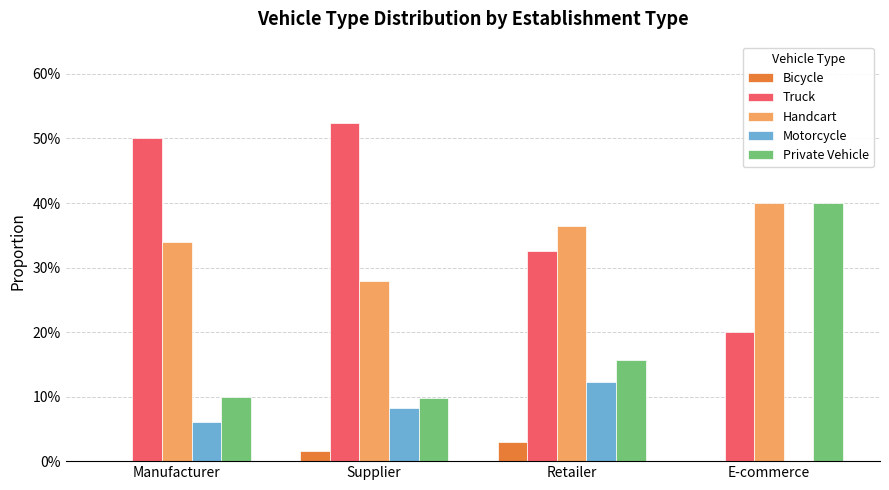

Does the chart contain stacked bars?

No